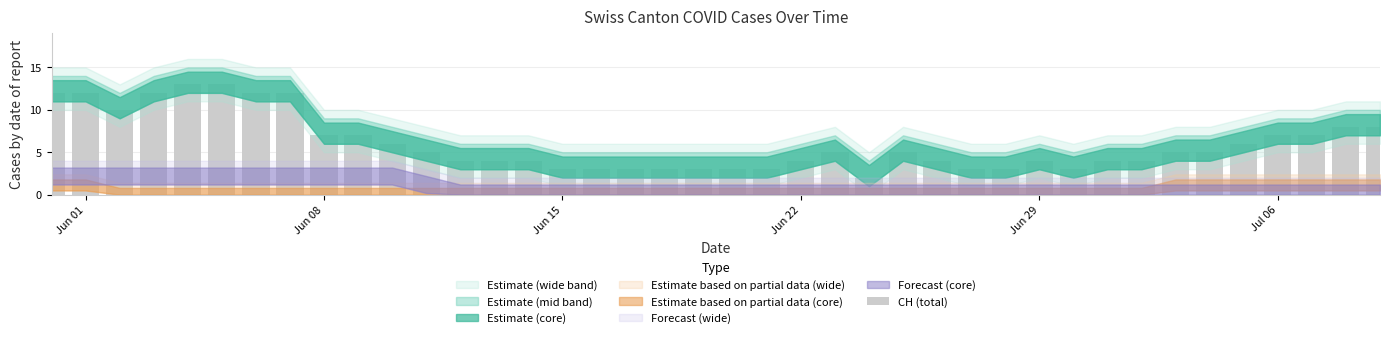

What is the difference between the maximum and minimum values?

11